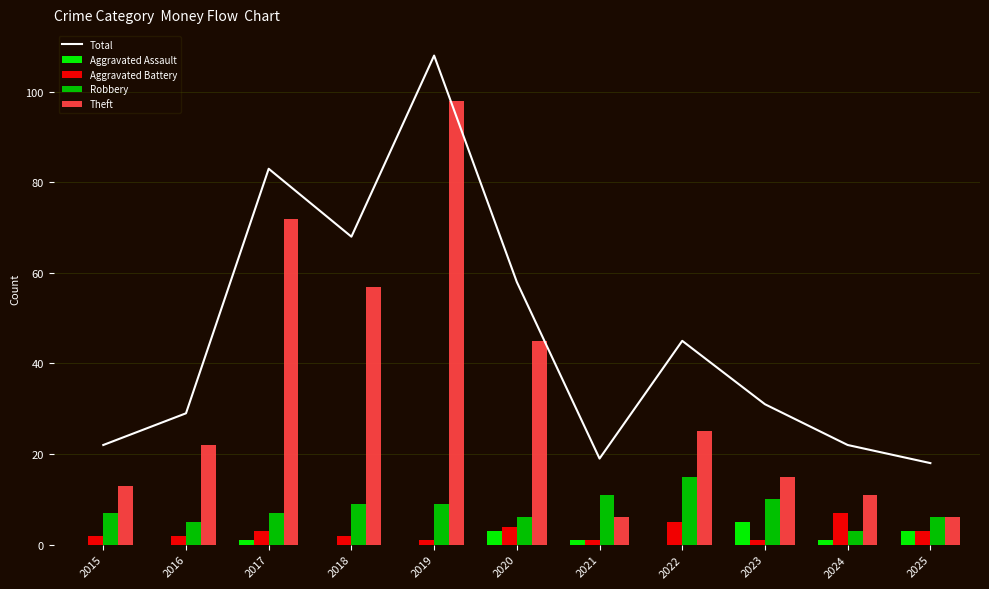

How many data points in Total are less than 31?

5